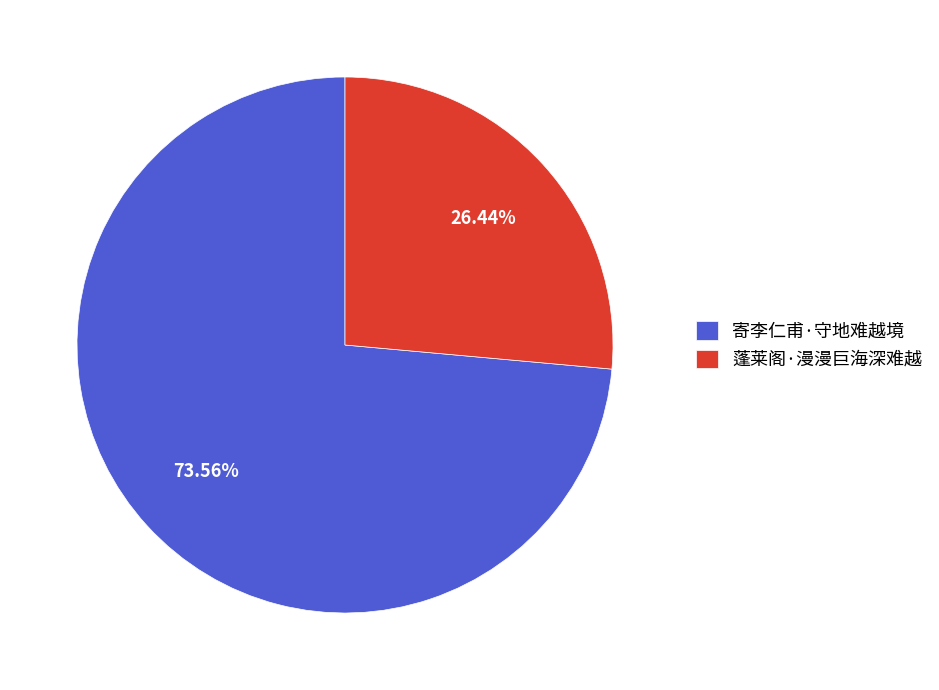

The 蓬莱阁·漫漫巨海深难越 slice represents 26% of the pie. True or false?

True